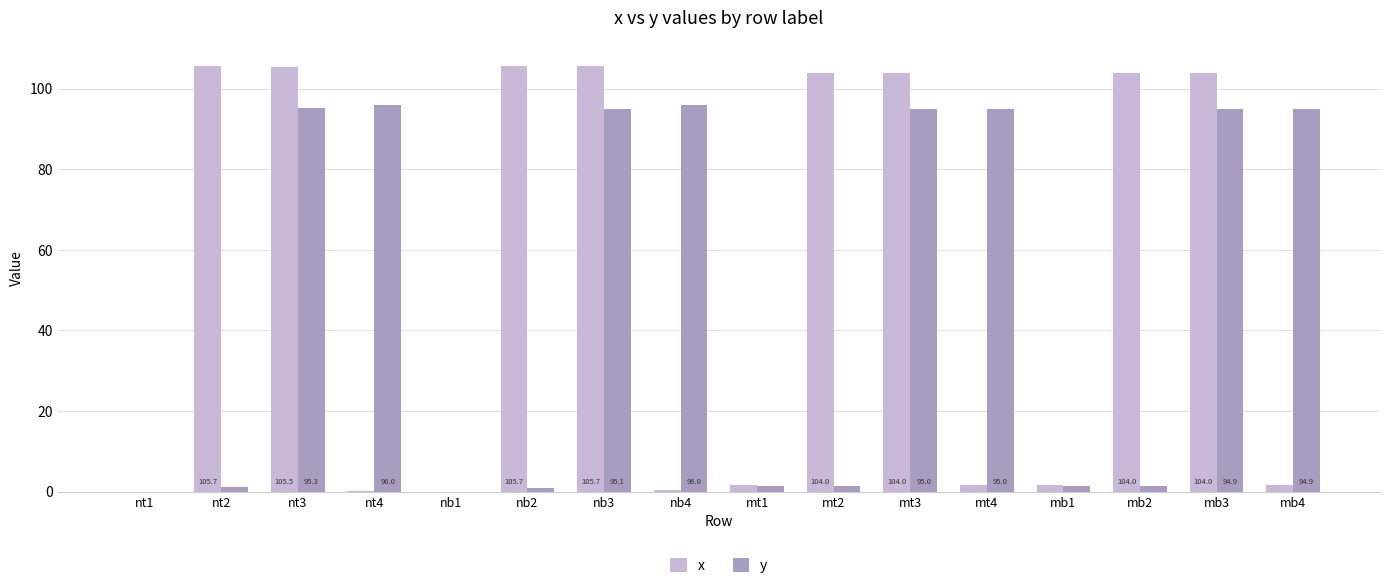

Which series has the largest total across all categories?

x